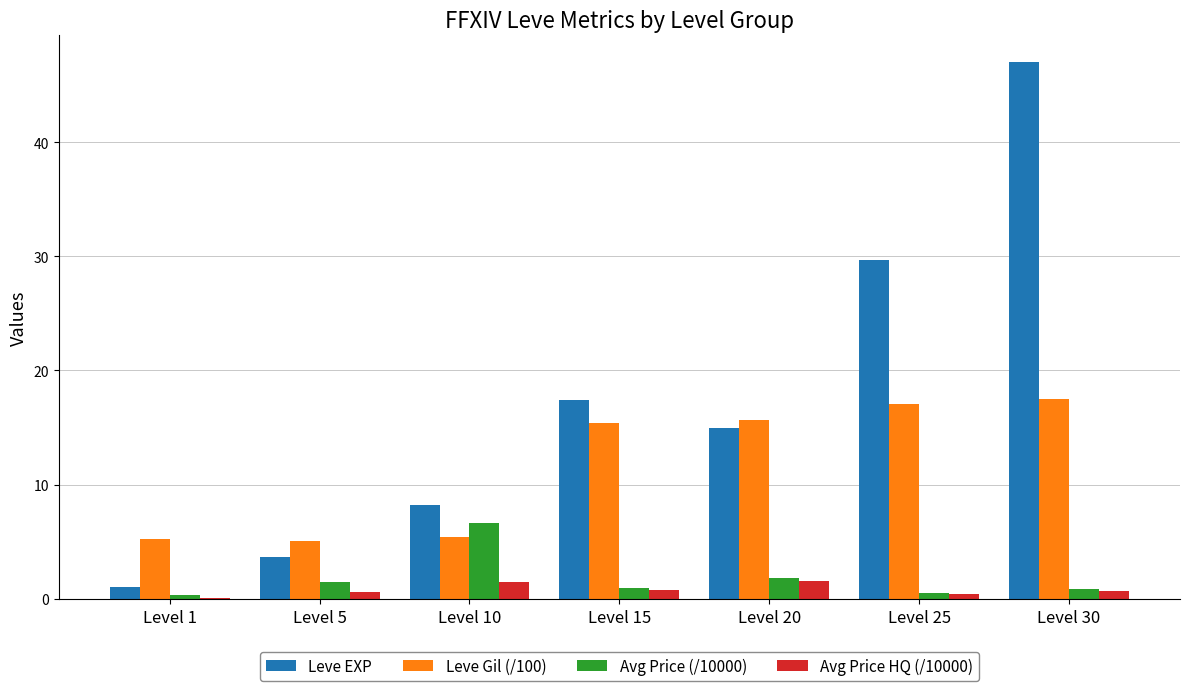

What is the average value of the Leve Gil (/100) series?

11.6